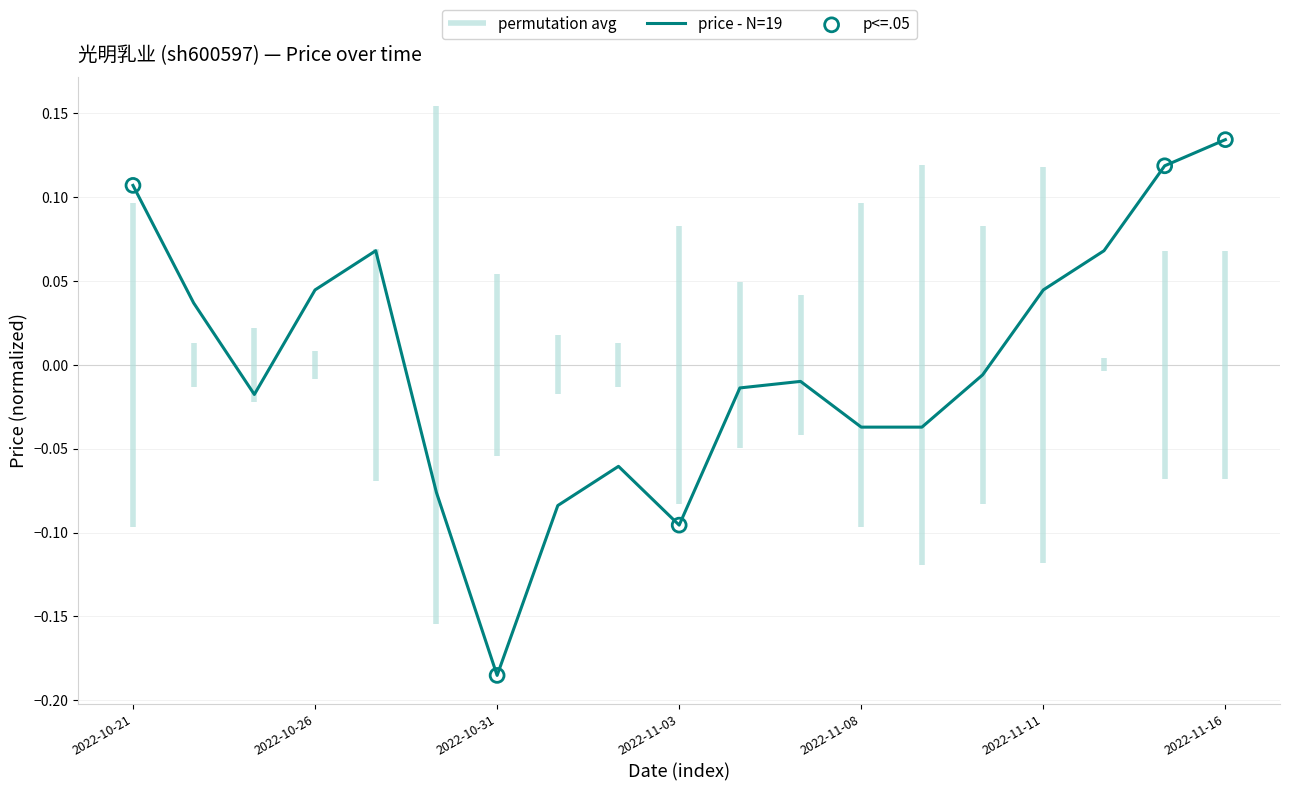

What is the change in value from 2022-11-08 to 2022-11-14?

+0.1